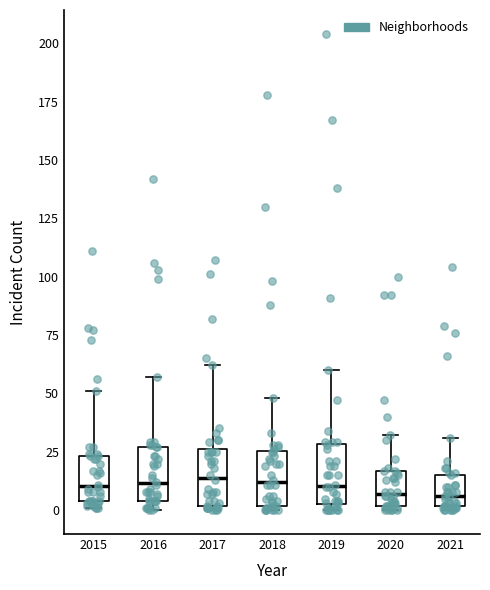

Reading left to right, read every box against the y-axis: the position of its median line, the range the box covers, and the ends of its whiskers. The values are not printed on the chart, so give them approximately, as read against the axis.

2015: median 10, box 5 to 25, whiskers 0 to 50
2016: median 10, box 5 to 25, whiskers 0 to 55
2017: median 15, box 0 to 25, whiskers 0 (just below the box's lower edge) to 60
2018: median 10, box 0 to 25, whiskers 0 (just below the box's lower edge) to 50
2019: median 10, box 5 to 30, whiskers 0 to 60
2020: median 5, box 0 to 15, whiskers 0 (just below the box's lower edge) to 30
2021: median 5, box 0 to 15, whiskers 0 (just below the box's lower edge) to 30